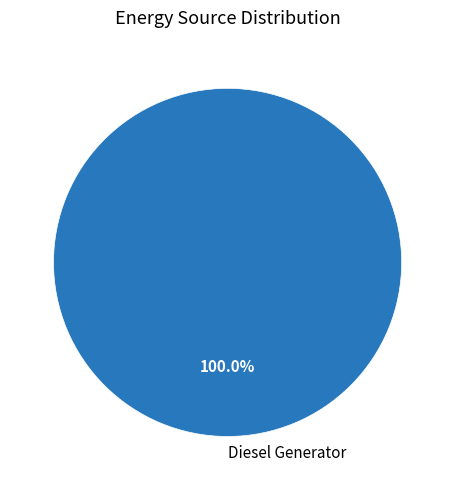

Rank the categories by value from lowest to highest.

Diesel Generator